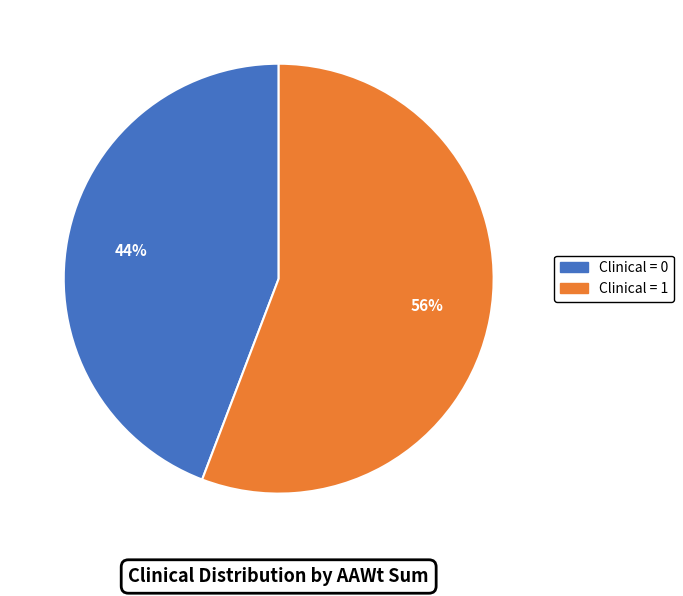

Which category has the smallest portion of the pie?

Clinical = 0